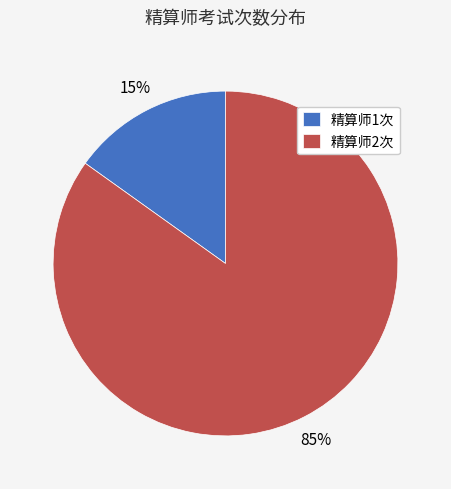

Count the number of slices in the pie.

2